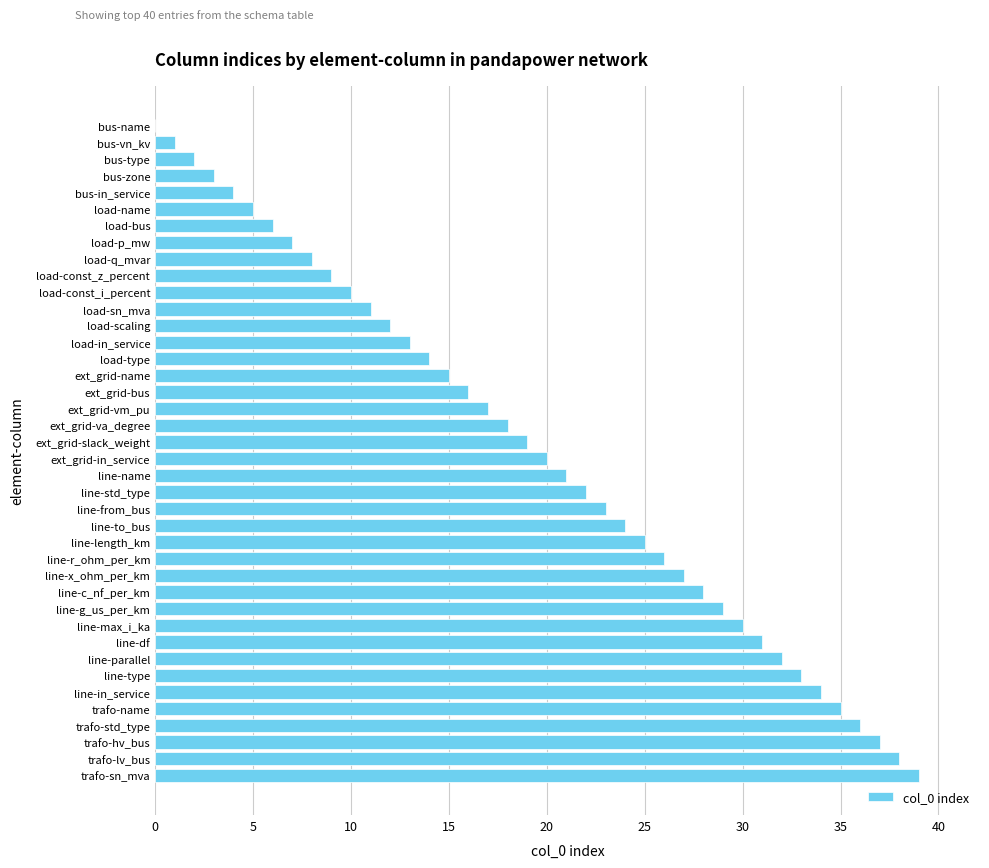

The value at ext_grid-va_degree is 10. True or false?

False